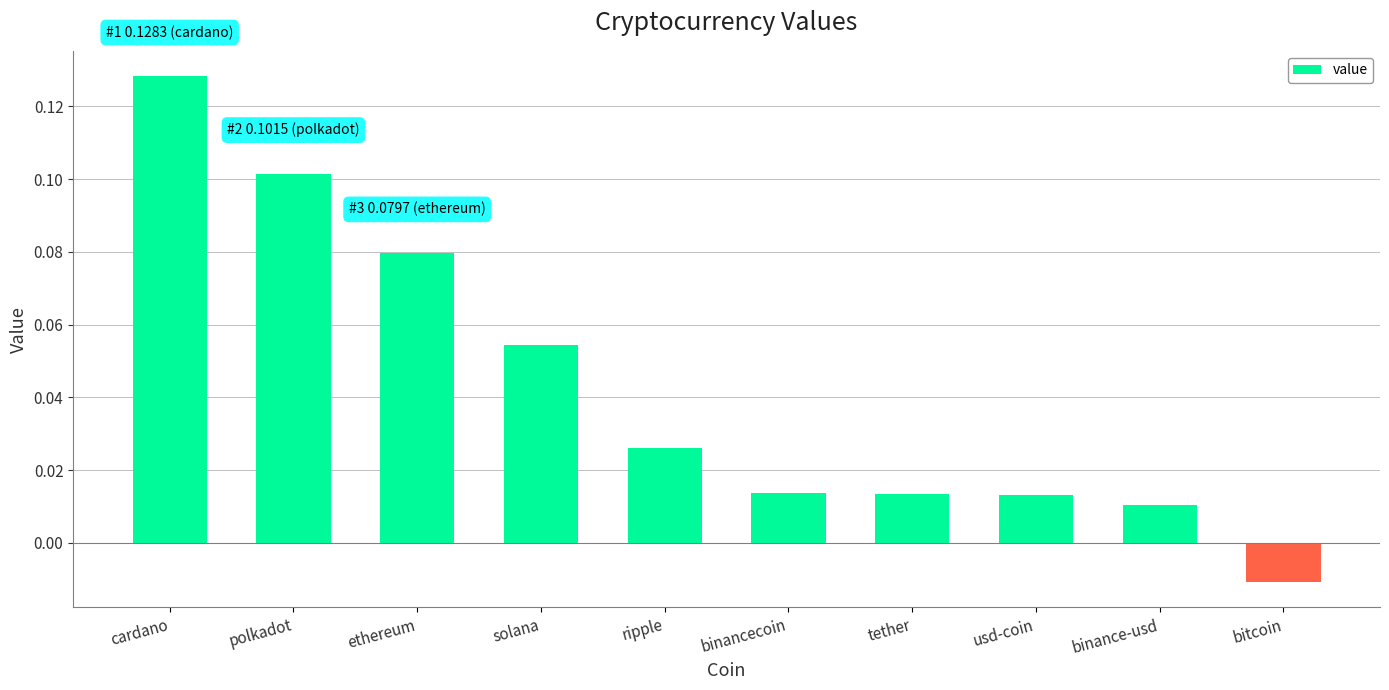

How many values are below 0?

1